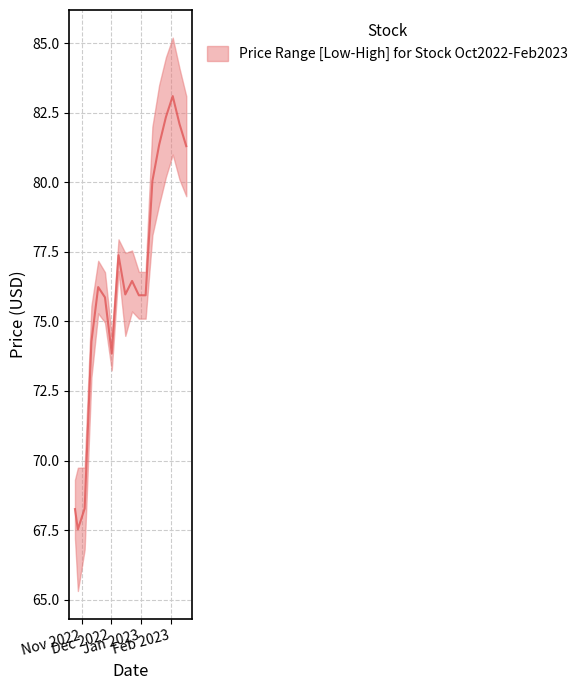

True or false: Low has a value of 73.1 at 2022-12-05.

True